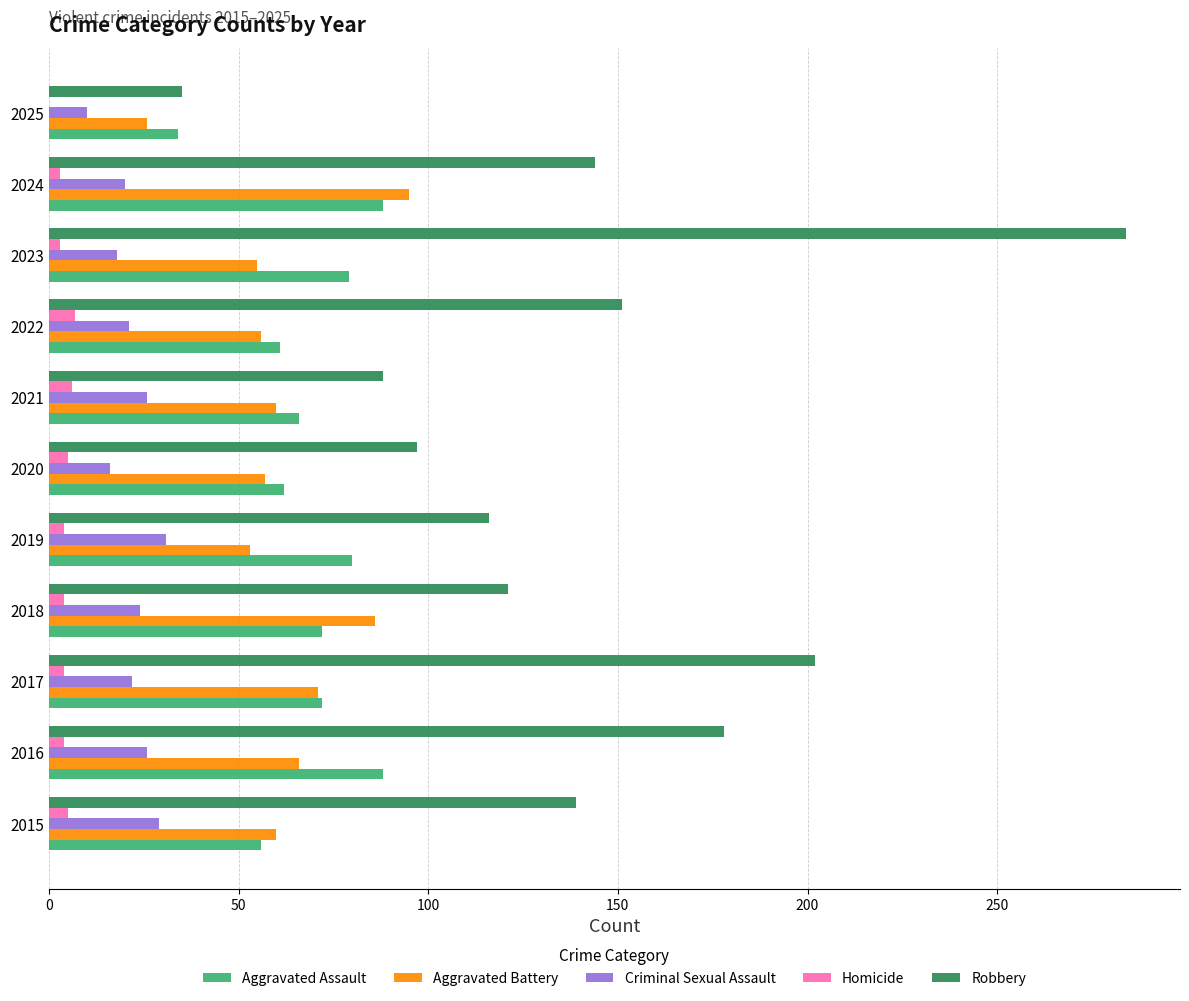

Between 2020 and 2023, which series saw the biggest shift?

Robbery